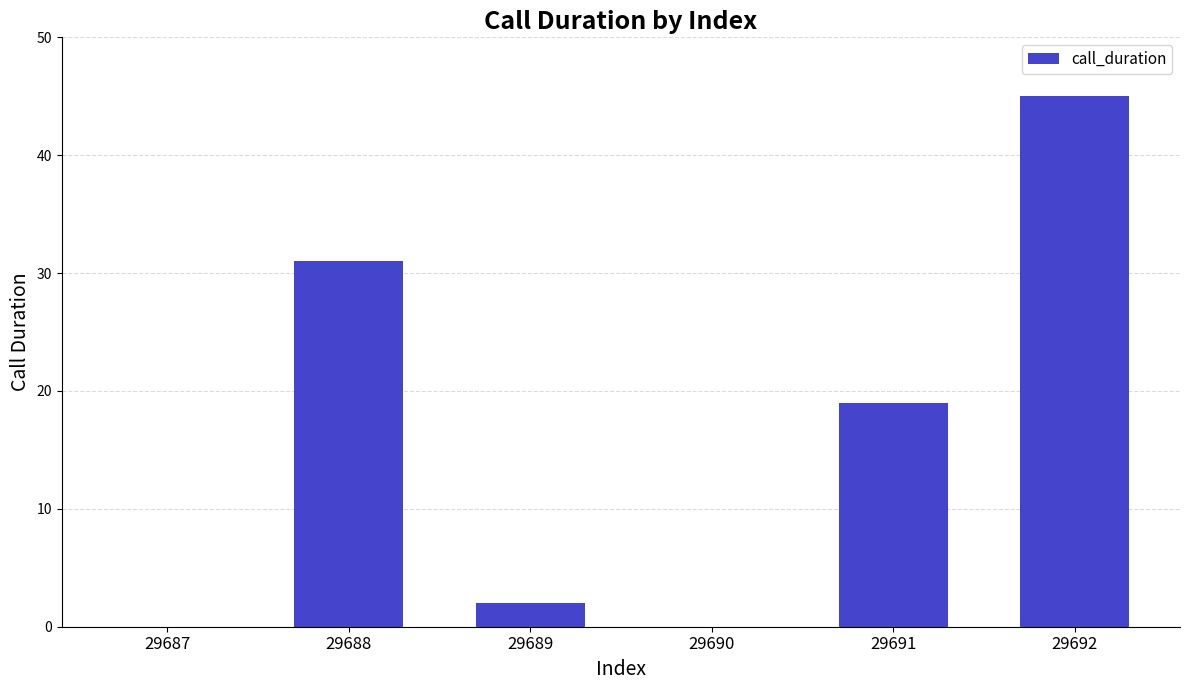

True or false: the data shows 25 at 29687.

False